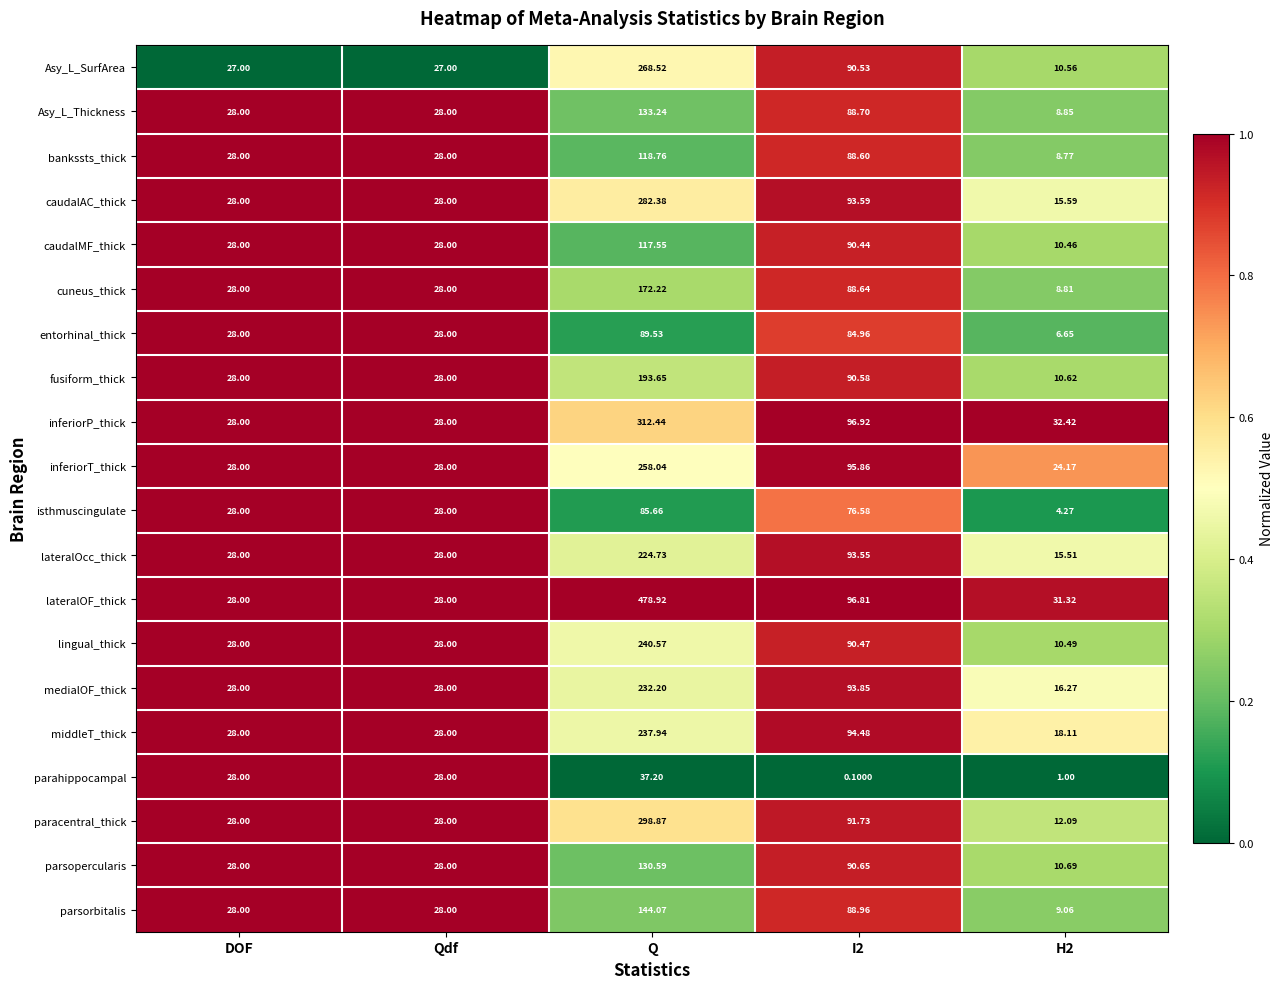

Which series has the largest range (max minus min)?

lateralOF_thick